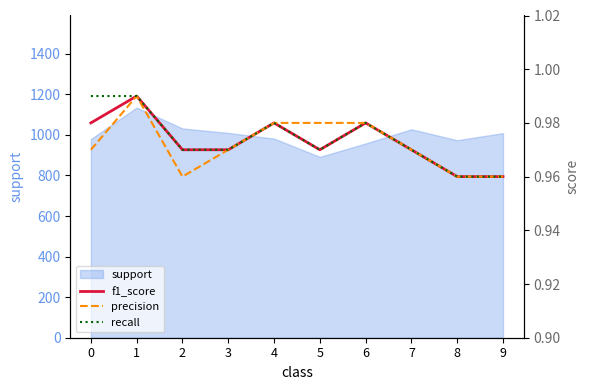

Where is f1_score nearest to the value 0?

8